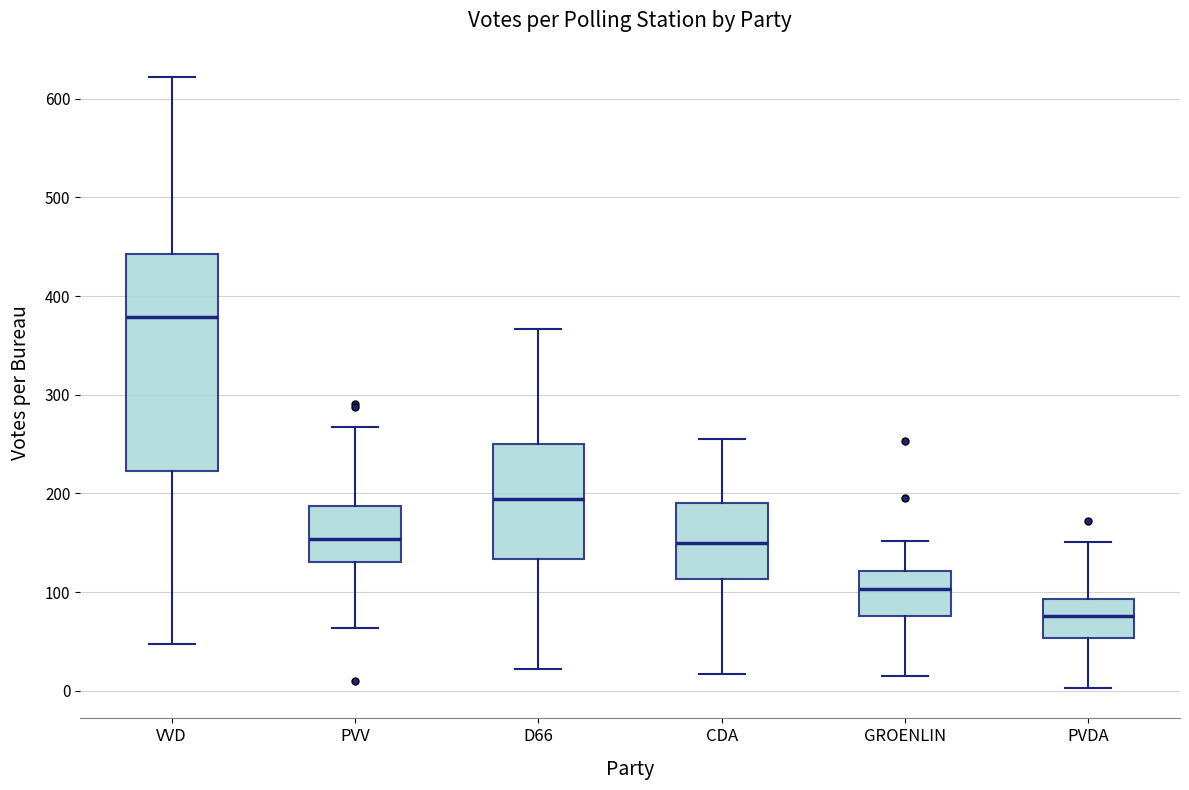

Reading left to right, read every box against the y-axis: the position of its median line, the range the box covers, and the ends of its whiskers. The values are not printed on the chart, so give them approximately, as read against the axis.

VVD: median 380, box 220 to 440, whiskers 50 to 620
PVV: median 150, box 130 to 190, whiskers 60 to 270
D66: median 190, box 130 to 250, whiskers 20 to 370
CDA: median 150, box 110 to 190, whiskers 20 to 260
GROENLIN: median 100, box 80 to 120, whiskers 20 to 150
PVDA: median 80, box 50 to 90, whiskers 0 to 150